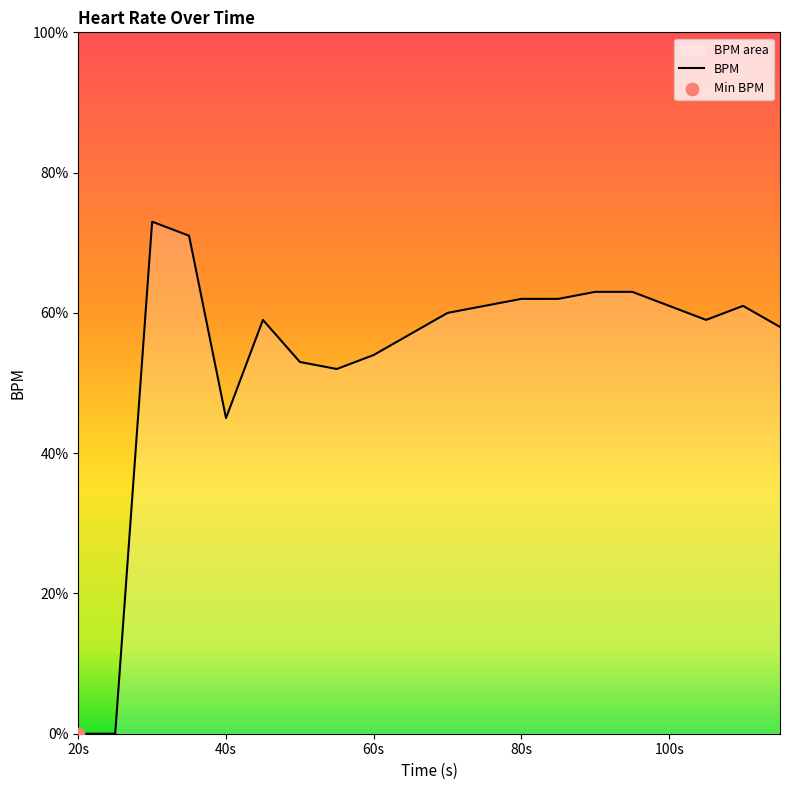

What is the maximum value shown in the chart?

73